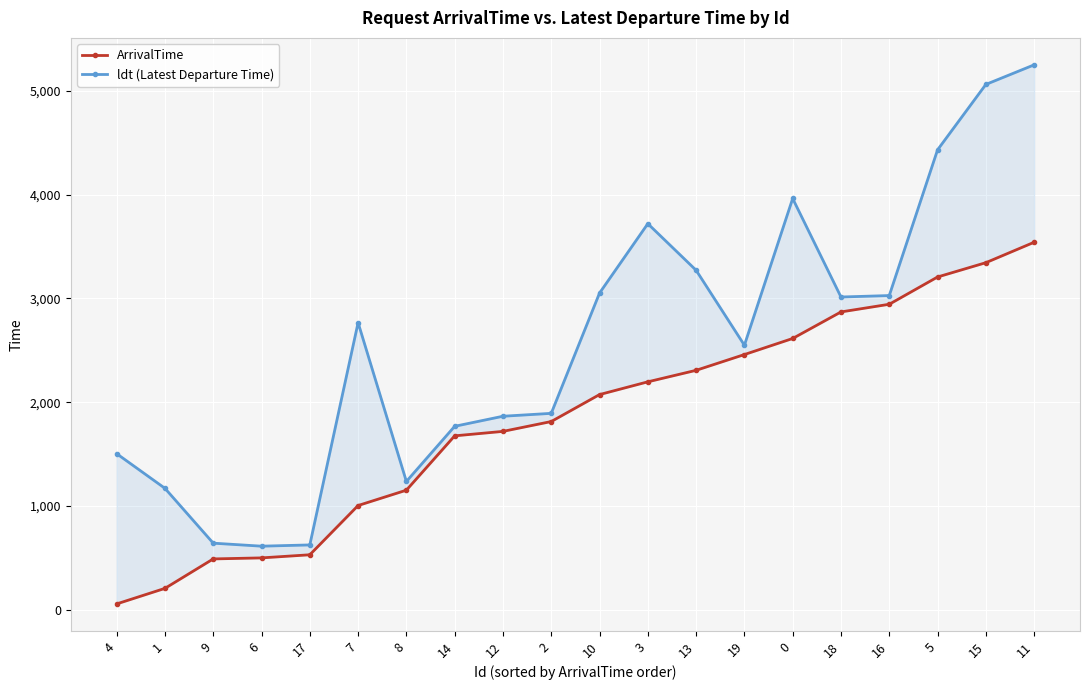

At which category is the sum across all series the highest?

11